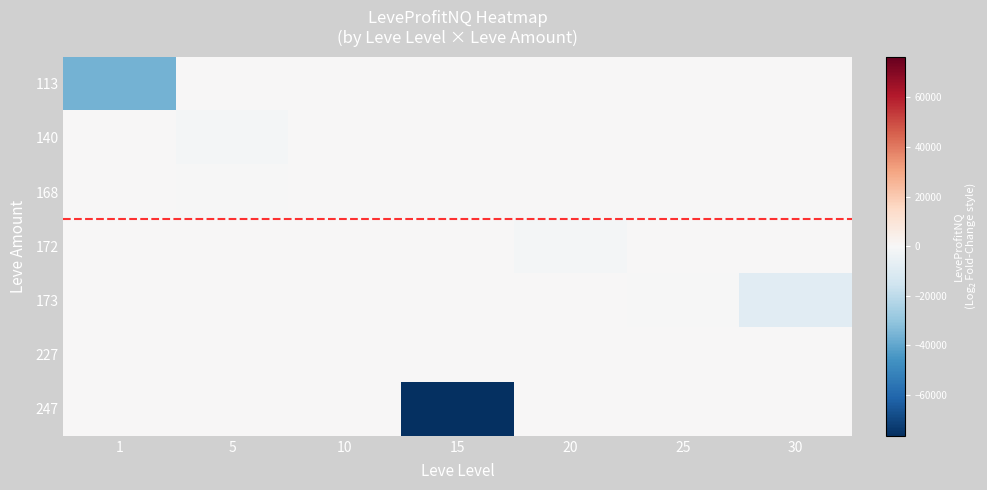

Reading left to right, what are all the values shown in this chart?

113: 1=-36176.0	5=0.0	10=0.0	15=0.0	20=0.0	25=0.0	30=0.0
140: 1=0.0	5=-1660.0	10=0.0	15=0.0	20=0.0	25=0.0	30=0.0
168: 1=0.0	5=-154.5	10=0.0	15=0.0	20=0.0	25=0.0	30=0.0
172: 1=0.0	5=0.0	10=0.0	15=0.0	20=-1611.0	25=0.0	30=0.0
173: 1=0.0	5=0.0	10=0.0	15=0.0	20=0.0	25=-65.0	30=-8804.5
227: 1=0.0	5=0.0	10=0.0	15=0.0	20=0.0	25=0.0	30=0.0
247: 1=0.0	5=0.0	10=0.0	15=-76422.9	20=0.0	25=0.0	30=0.0